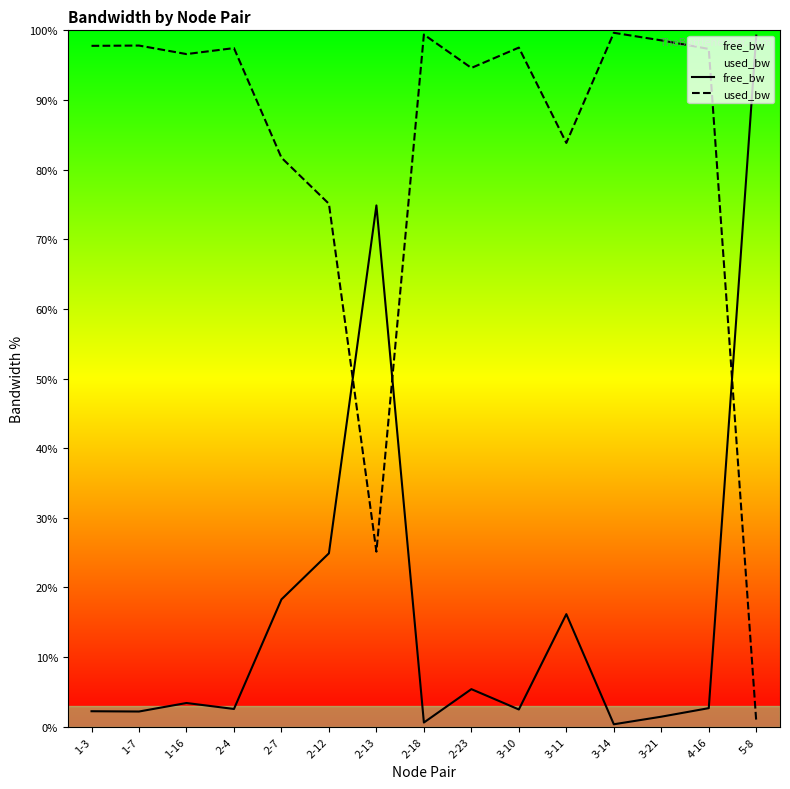

How many distinct data groups are displayed?

2